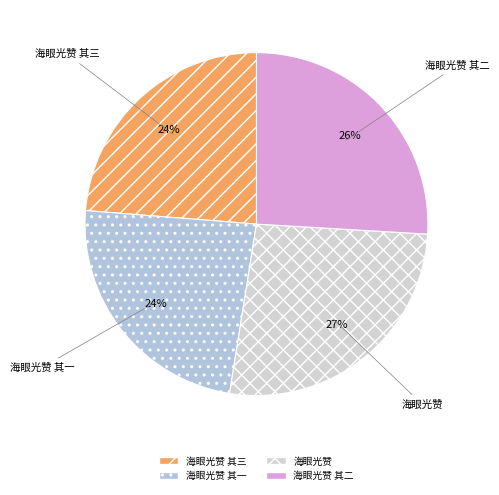

To the nearest percent, what is the difference between the 海眼光赞 其三 and 海眼光赞 slice percentages?

3%